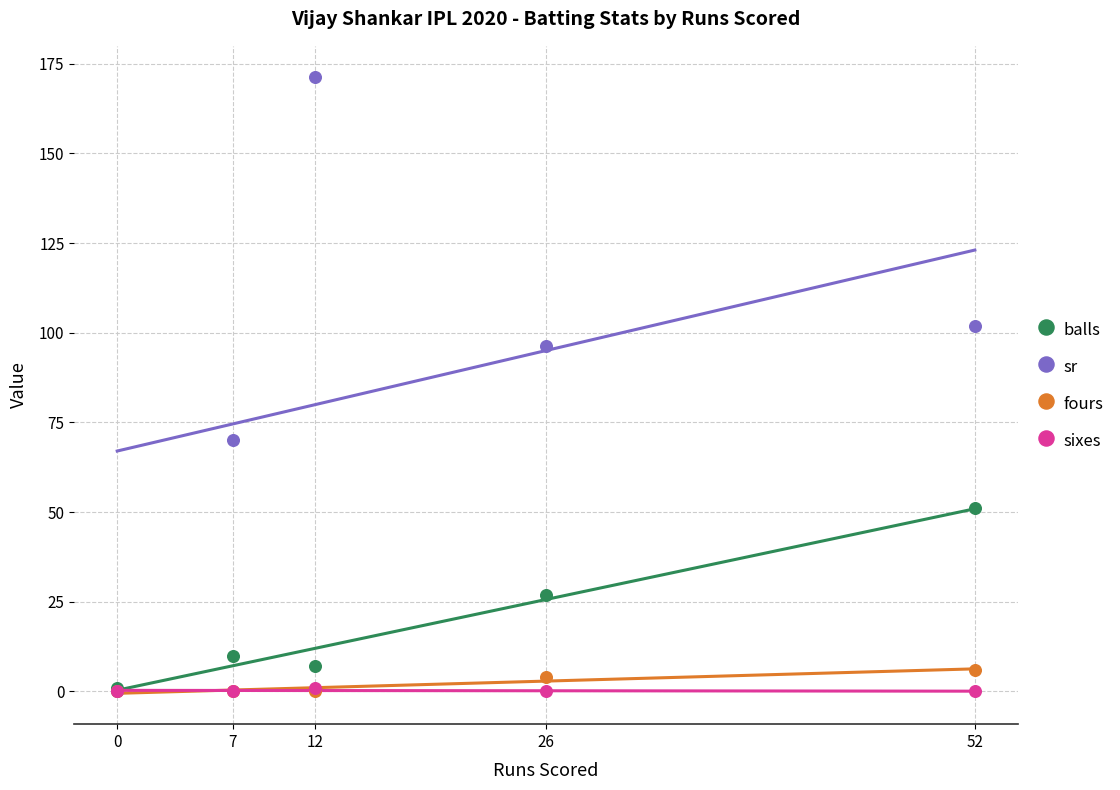

What are all the series names shown in the legend?

balls, sr, fours, sixes